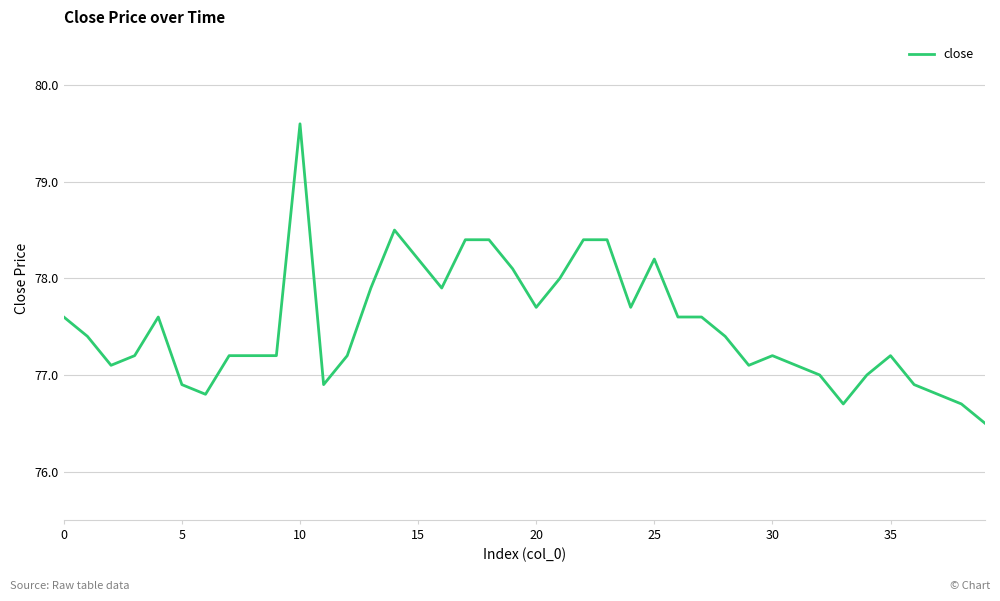

What is the minimum value shown in the chart?

76.5